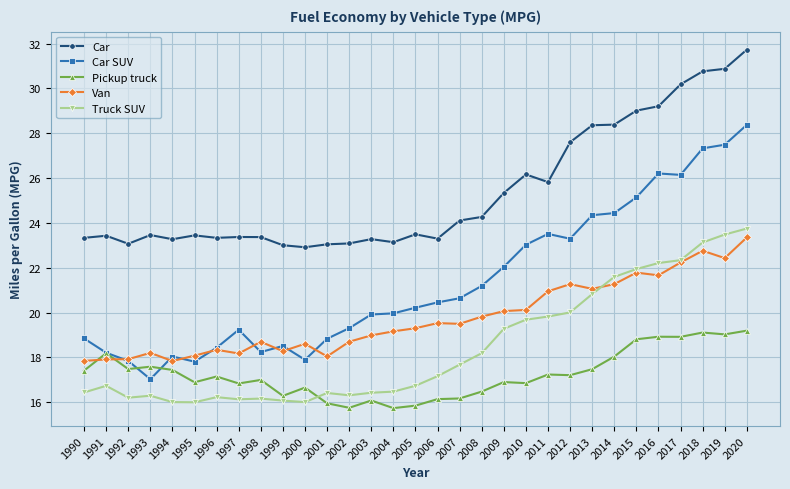

What are all the series names shown in the legend?

Car, Car SUV, Pickup truck, Van, Truck SUV